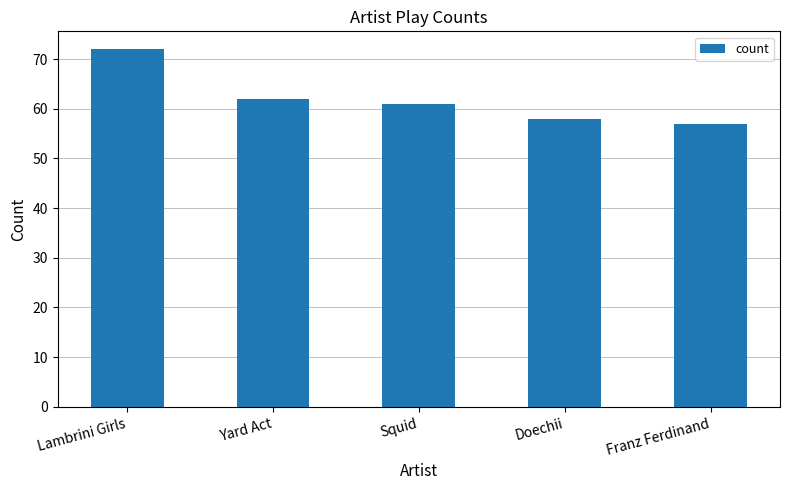

Which has a higher value, Squid or Franz Ferdinand?

Squid